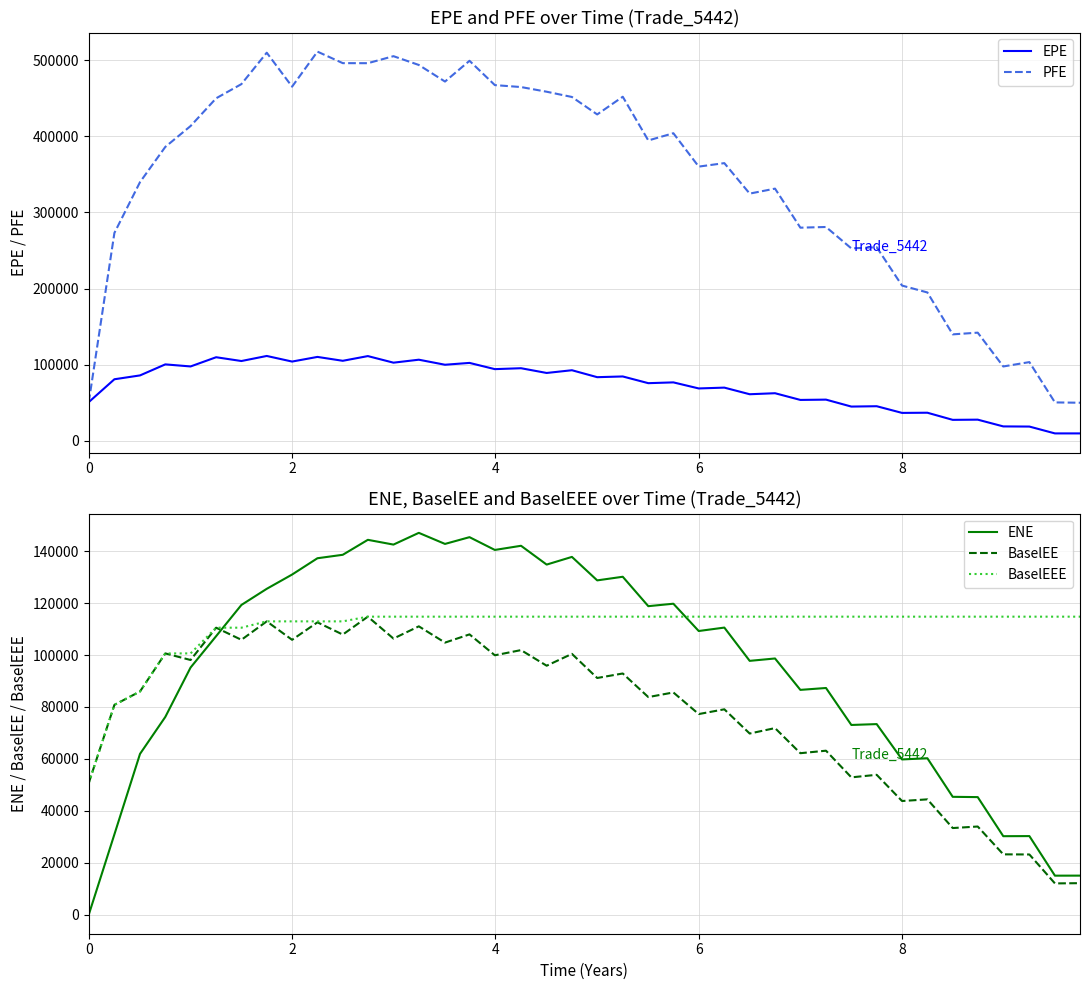

What is the lowest value of the BaselEEE series?

50711.6